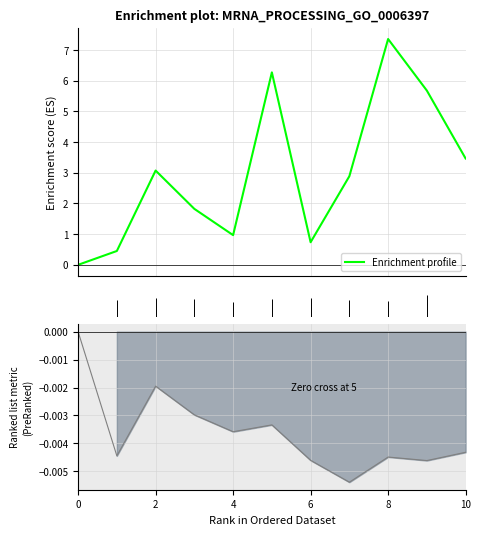

Rank the categories by Ranking metric scores value from highest to lowest.

0, 2, 3, 5, 4, 10, 1, 8, 6, 9, 7